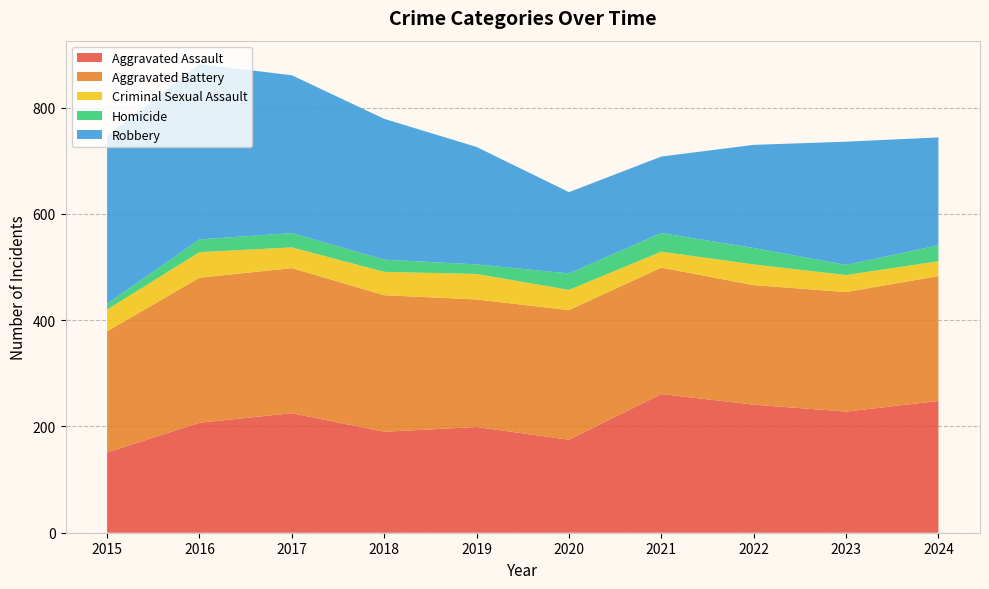

Reading left to right, list all the values displayed in this chart.

Aggravated Assault: 2015=151	2016=207	2017=225	2018=190	2019=199	2020=175	2021=261	2022=241	2023=228	2024=248
Aggravated Battery: 2015=228	2016=273	2017=273	2018=257	2019=240	2020=244	2021=238	2022=225	2023=225	2024=235
Criminal Sexual Assault: 2015=41	2016=48	2017=39	2018=44	2019=48	2020=38	2021=30	2022=39	2023=32	2024=28
Homicide: 2015=11	2016=24	2017=27	2018=23	2019=18	2020=31	2021=35	2022=31	2023=19	2024=30
Robbery: 2015=316	2016=330	2017=297	2018=265	2019=221	2020=153	2021=144	2022=194	2023=232	2024=203